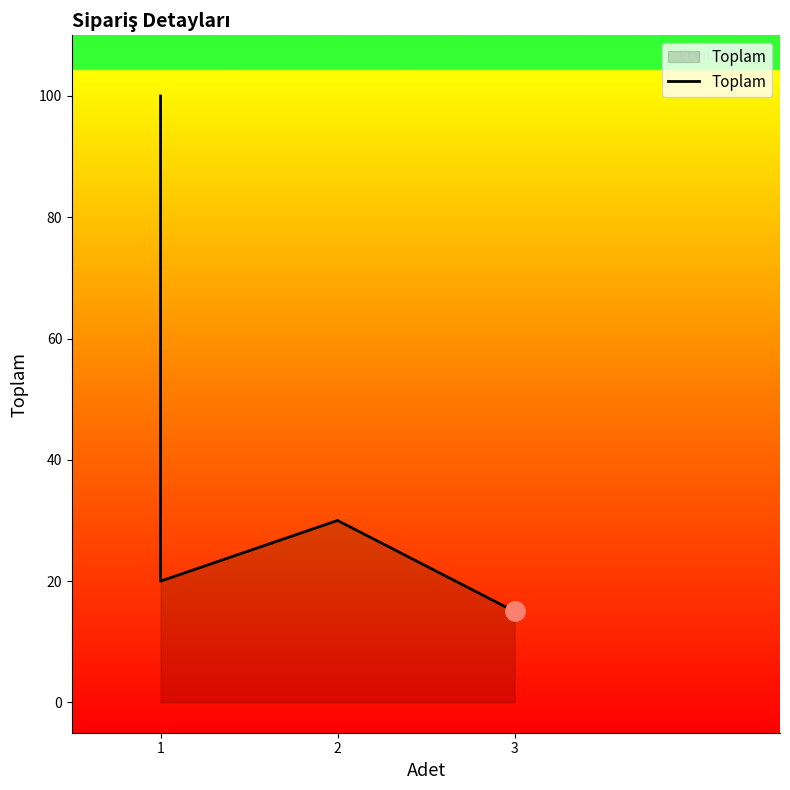

Reading left to right, transcribe all the data shown in this chart.

100	45	20	30	15